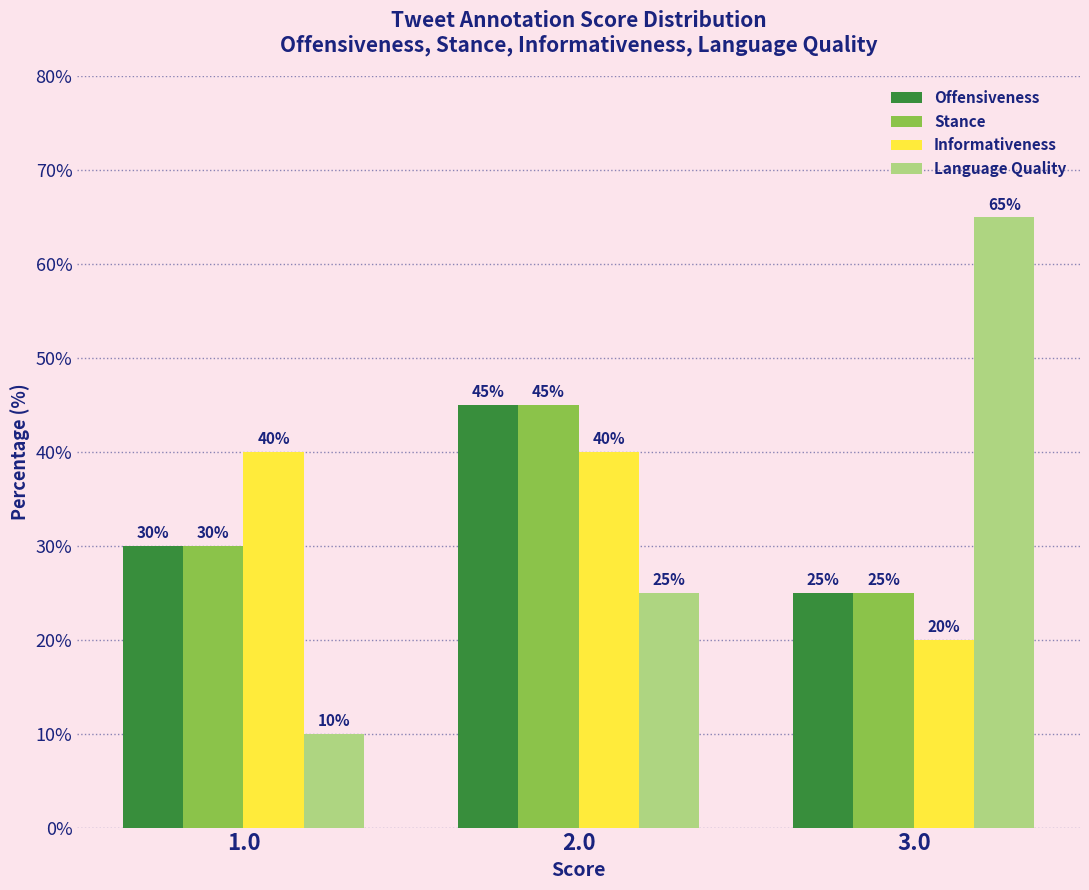

The value of Informativeness at 3.0 is 20. True or false?

True